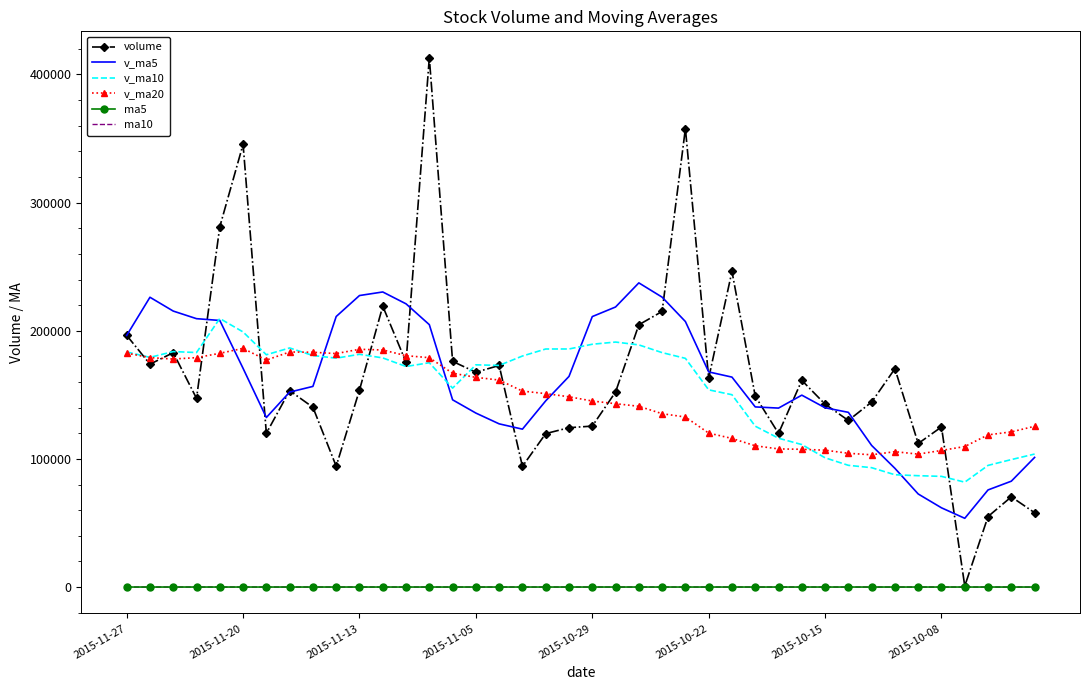

What is the highest value of the volume series?

413033.2